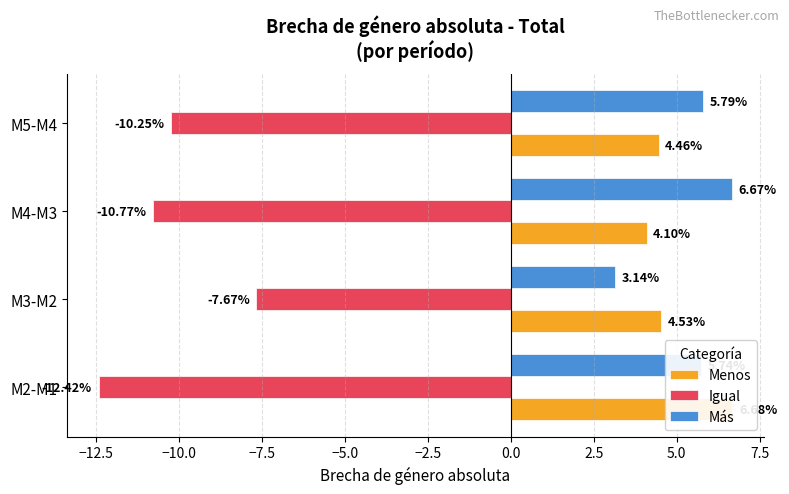

Reading left to right, transcribe all the data shown in this chart.

Menos: 6.7	4.5	4.1	4.5
Igual: -12.4	-7.7	-10.8	-10.2
Más: 5.7	3.1	6.7	5.8